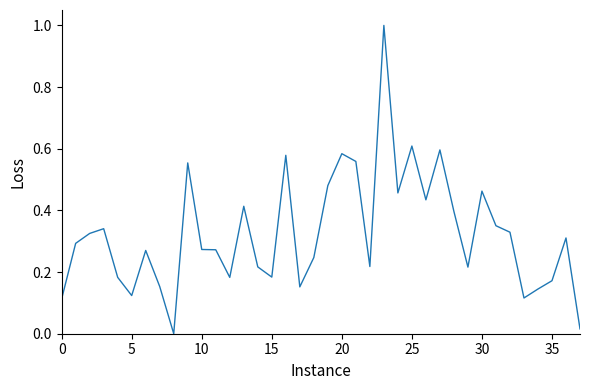

What is the difference between the maximum and minimum values?

1.0